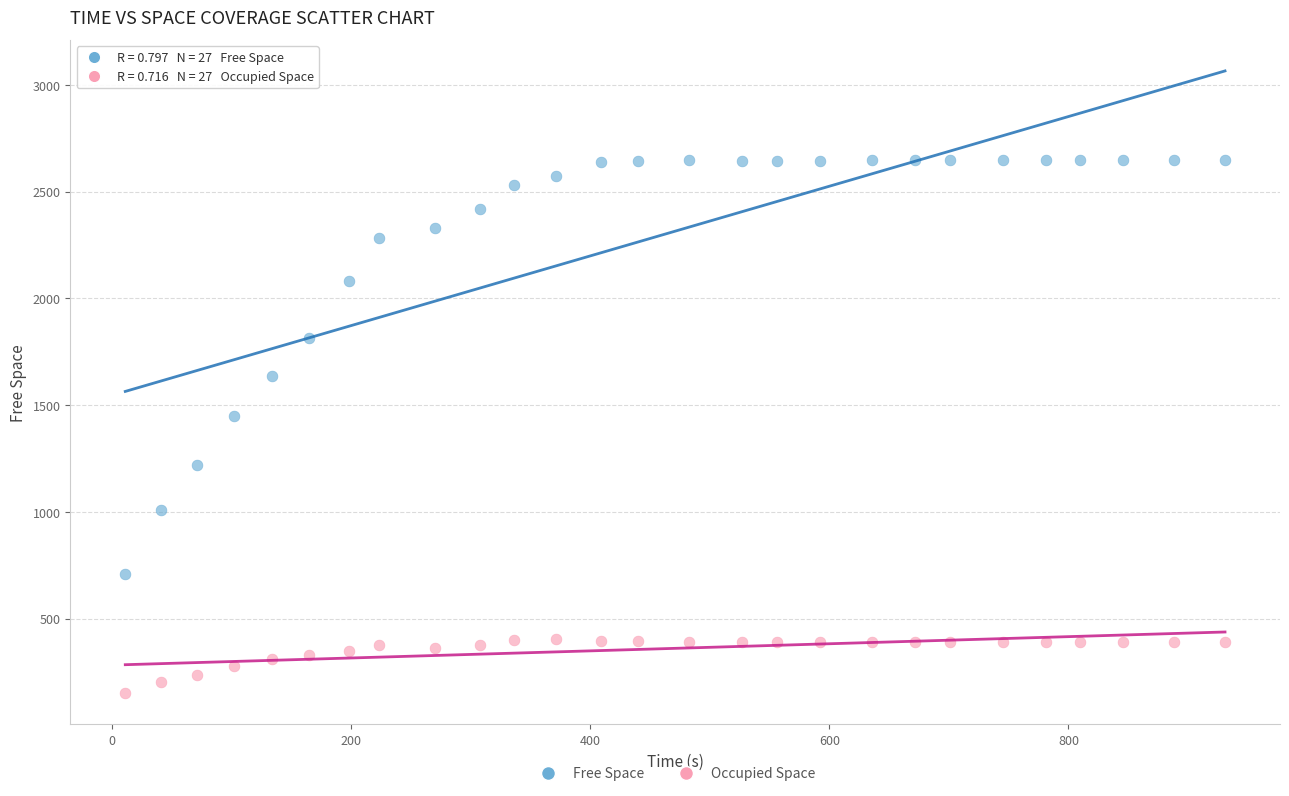

Which series reaches the minimum Y coordinate?

Occupied Space